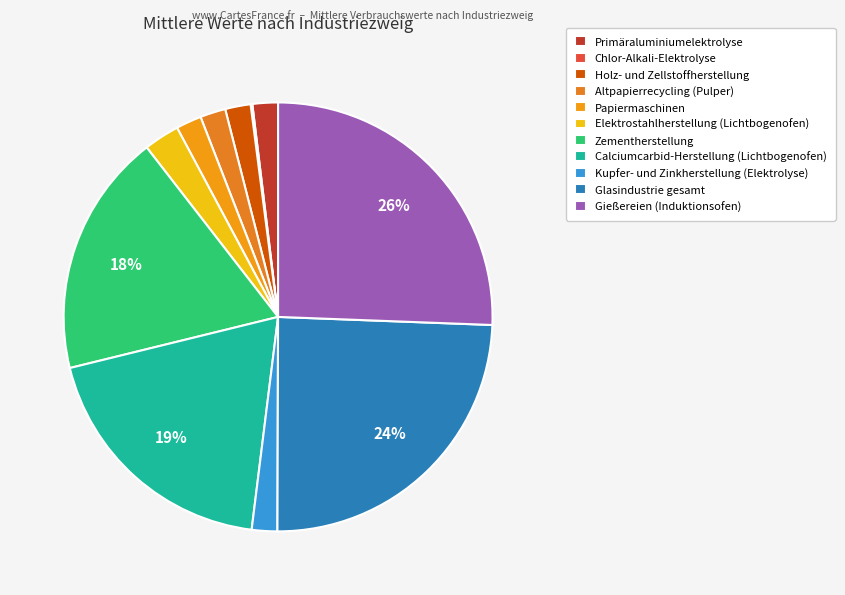

Approximately how many times larger is the value at Zementherstellung compared to Holz- und Zellstoffherstellung?

9.6